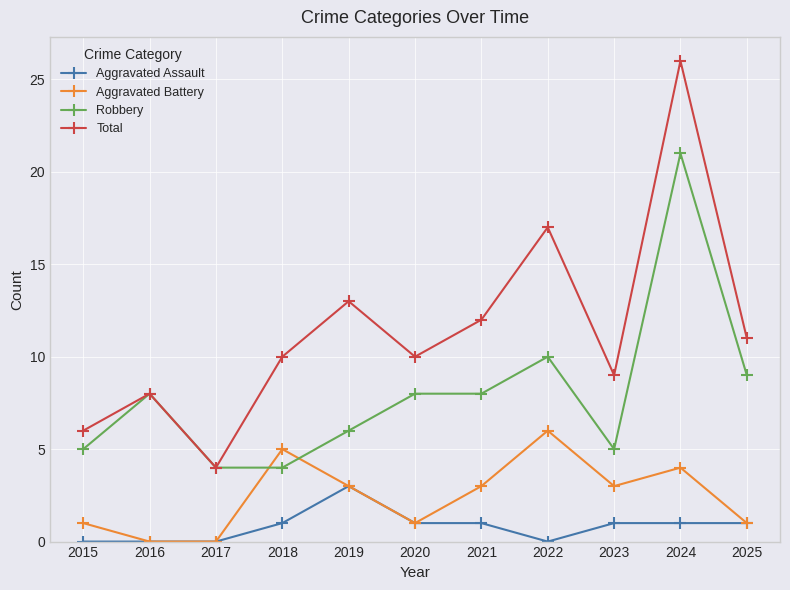

At which label does Aggravated Assault reach its peak?

2019